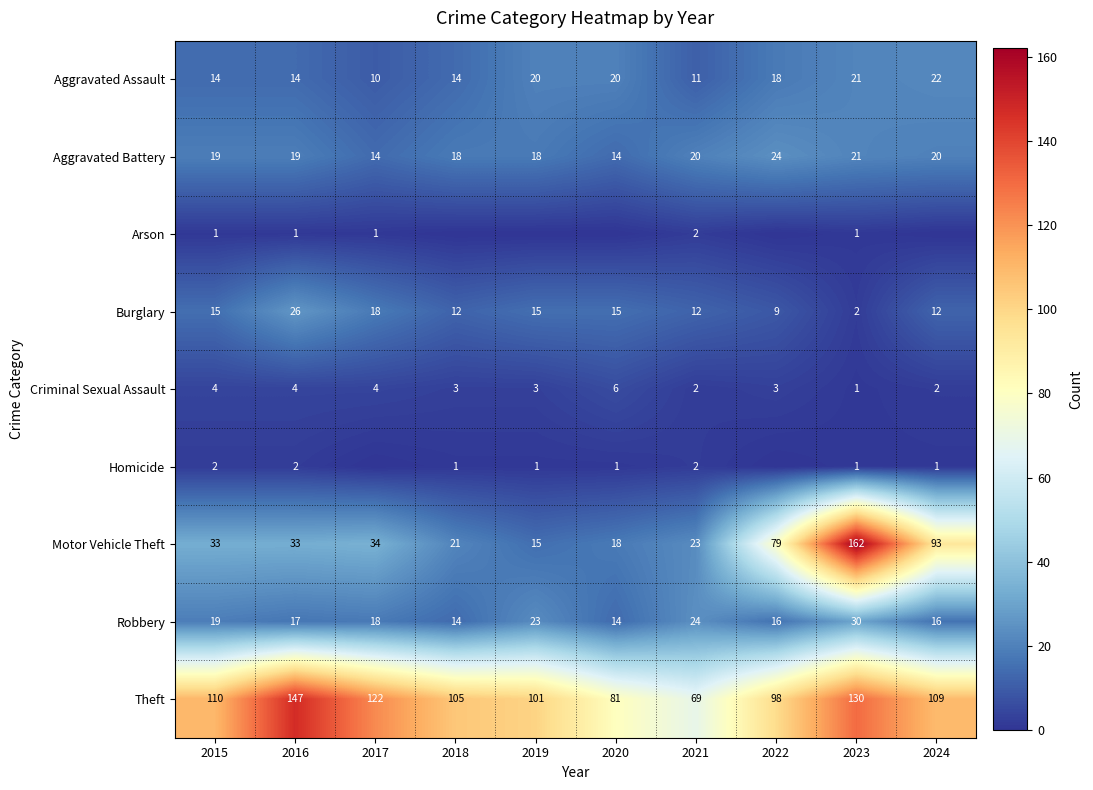

How many data points does each series have?

10